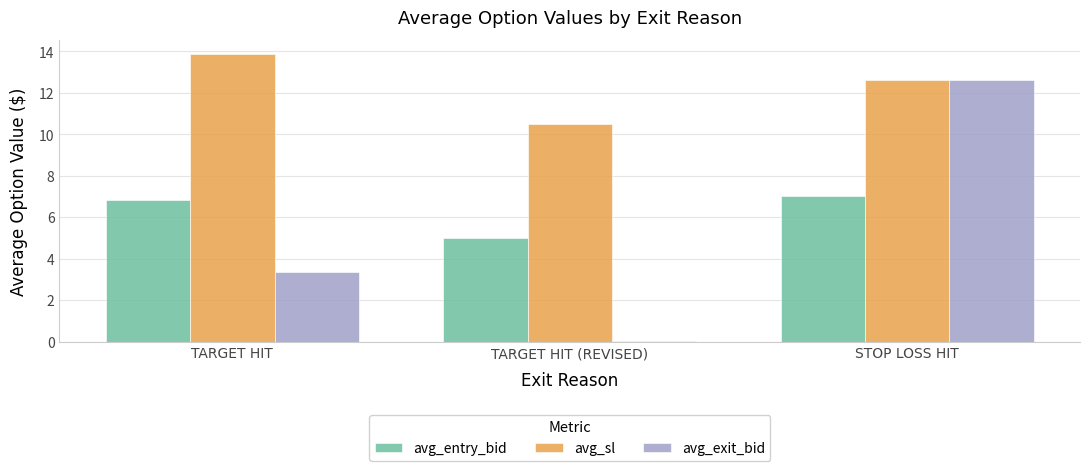

Between TARGET HIT and TARGET HIT (REVISED), which series saw the biggest shift?

avg_sl